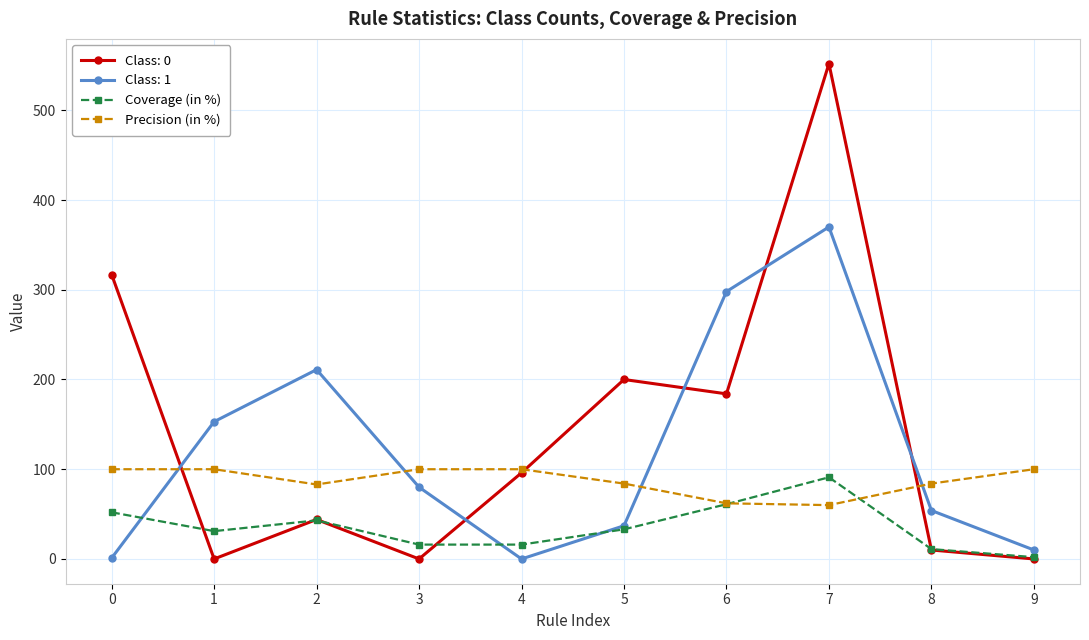

What is the total value across all series at 1?

284